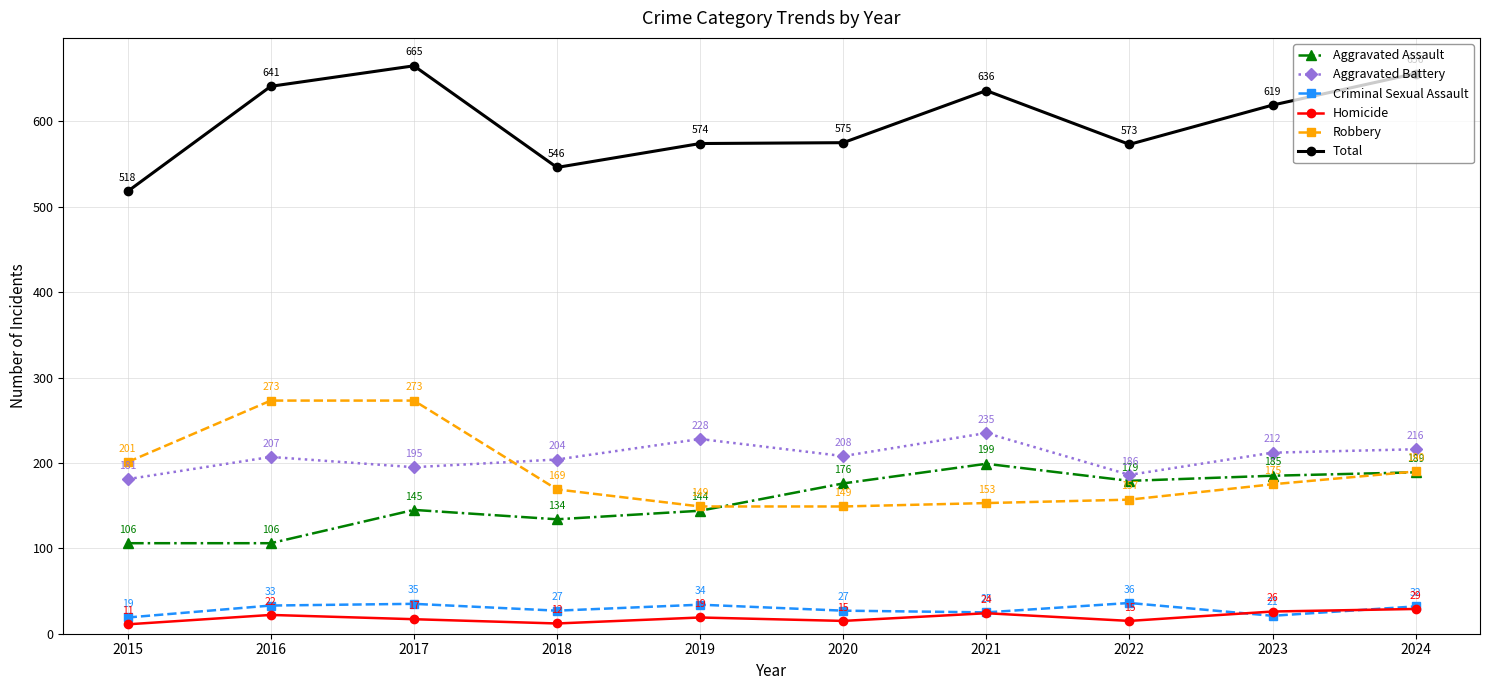

List the labels in order of Total value, smallest first.

2015, 2018, 2022, 2019, 2020, 2023, 2021, 2016, 2024, 2017